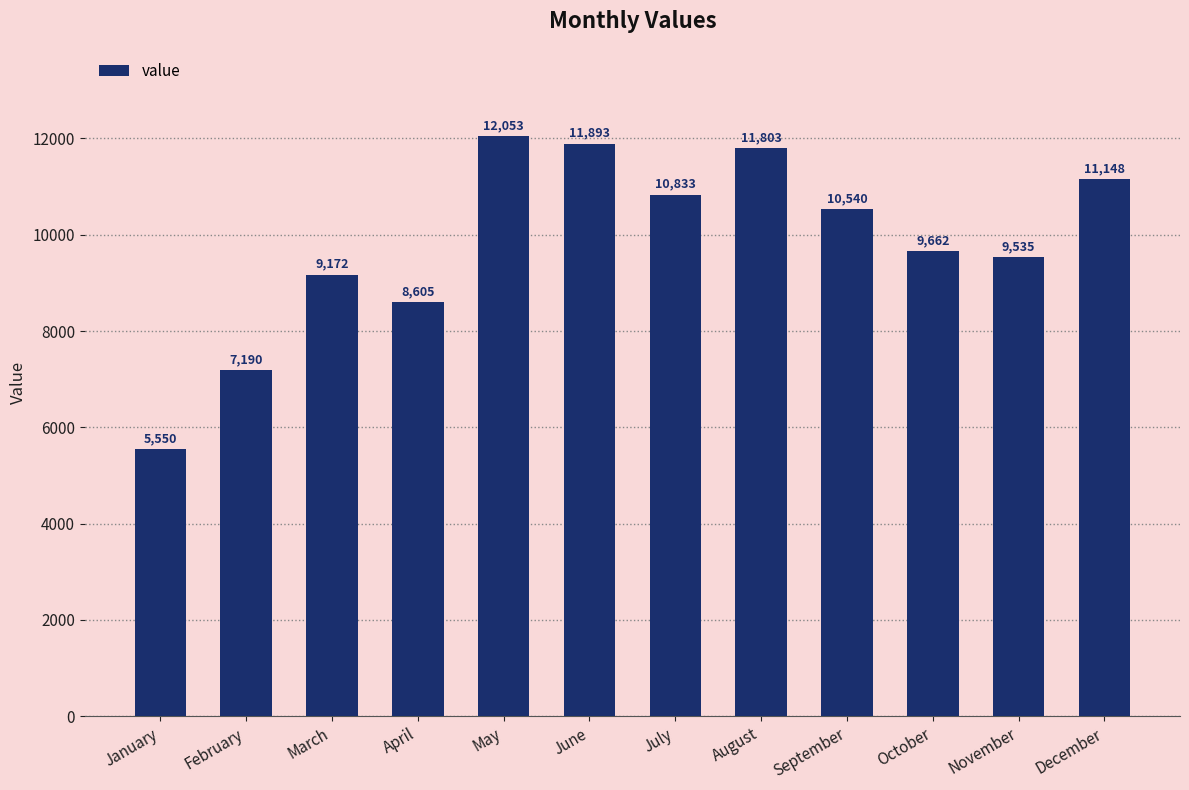

Reading left to right, list all the values displayed in this chart.

5550	7190	9172	8605	12053	11893	10833	11803	10540	9662	9535	11148